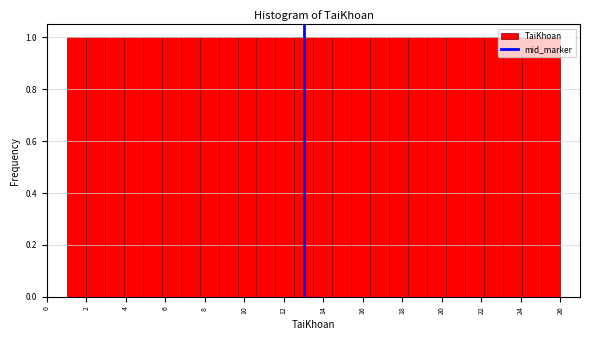

Reading left to right, transcribe this chart: for each bar, give the range it covers on the x-axis and its height. Neither the bar edges nor the heights are printed on the chart, so give them approximately, as read against the axes.

1.0 to 2.0: 1
2.0 to 3.0: 1
3.0 to 3.8: 1
3.8 to 4.8: 1
4.8 to 5.8: 1
5.8 to 6.8: 1
6.8 to 7.8: 1
7.8 to 8.6: 1
8.6 to 9.6: 1
9.6 to 10.6: 1
10.6 to 11.6: 1
11.6 to 12.6: 1
12.6 to 13.6: 1
13.6 to 14.4: 1
14.4 to 15.4: 1
15.4 to 16.4: 1
16.4 to 17.4: 1
17.4 to 18.4: 1
18.4 to 19.2: 1
19.2 to 20.2: 1
20.2 to 21.2: 1
21.2 to 22.2: 1
22.2 to 23.2: 1
23.2 to 24.0: 1
24.0 to 25.0: 1
25.0 to 26.0: 1